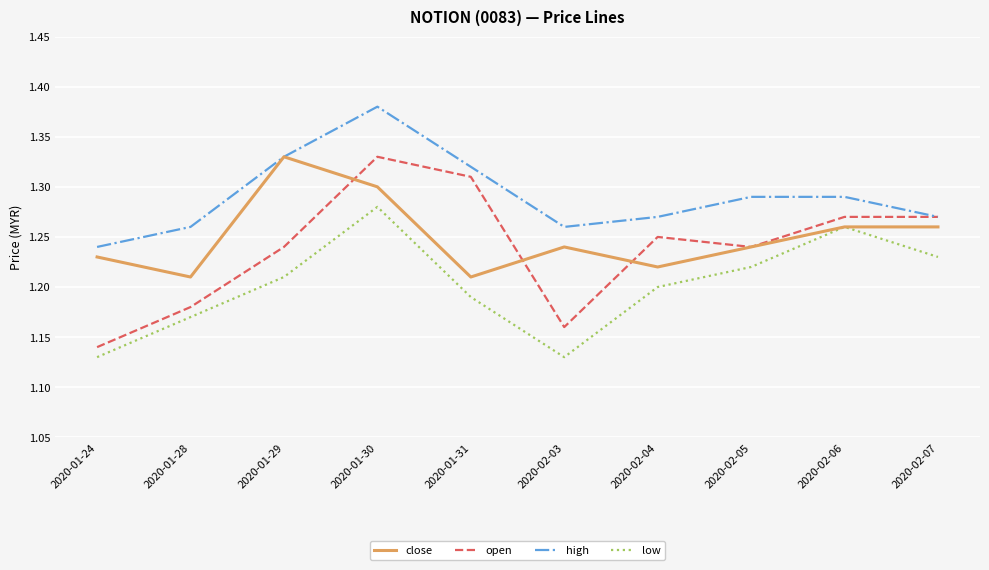

True or false: open has a value of 1.6 at 2020-02-03.

False